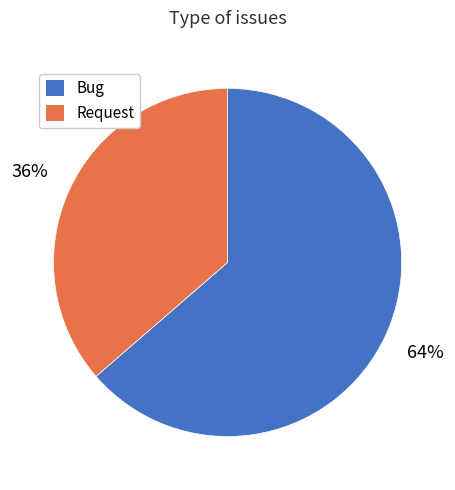

Do Request and Bug together represent more than half of the pie?

Yes